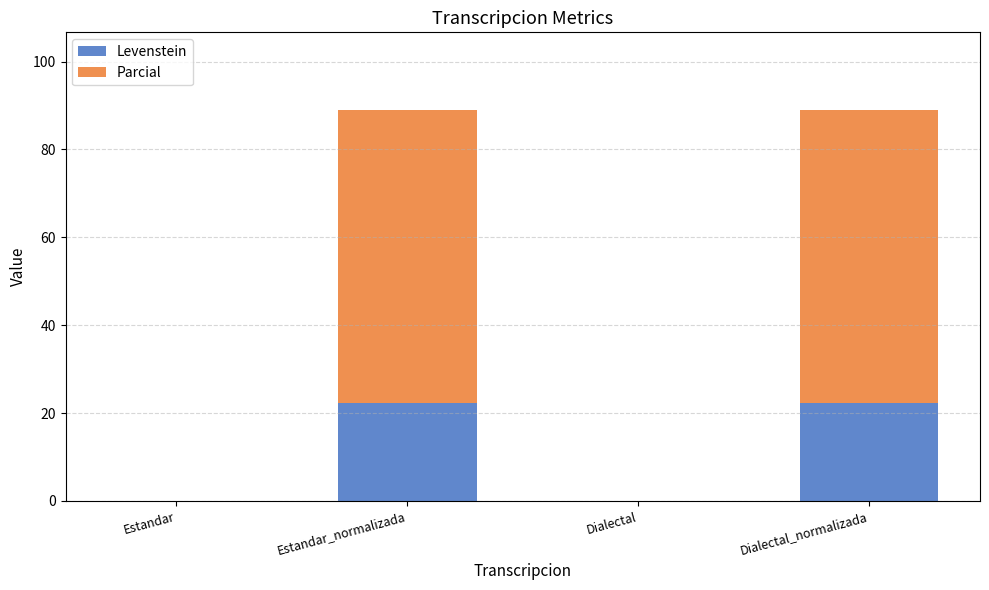

How many values in the Levenstein series exceed 22?

2